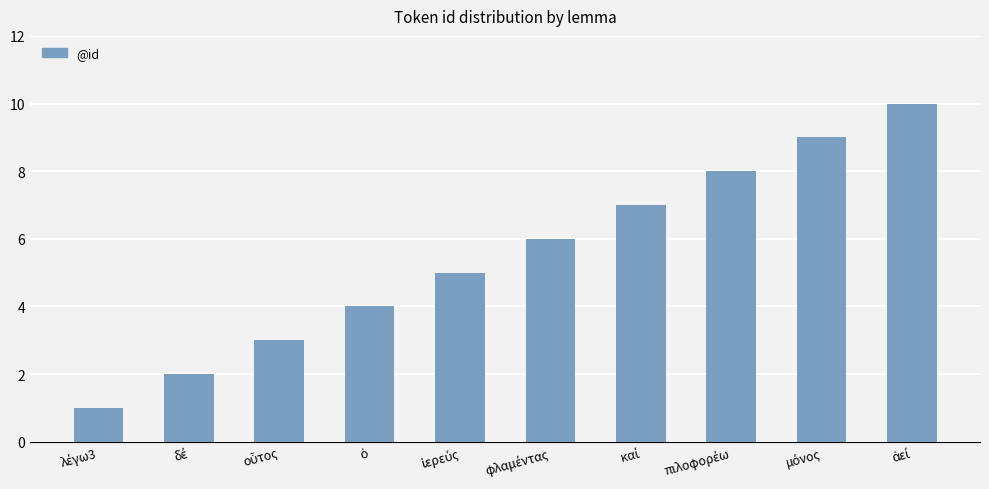

How many values are below 6?

5